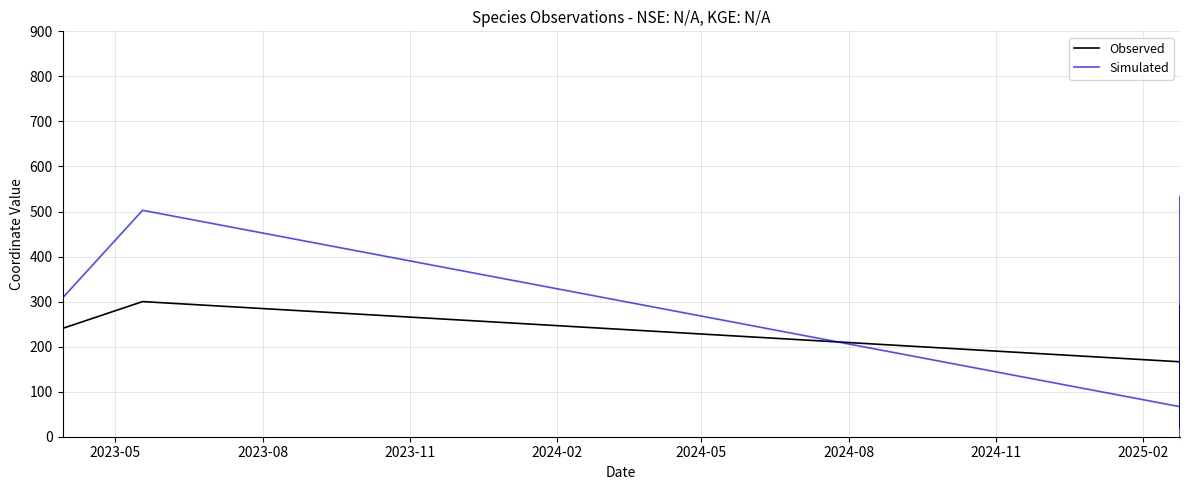

How many data points in Simulated are above 321?

10